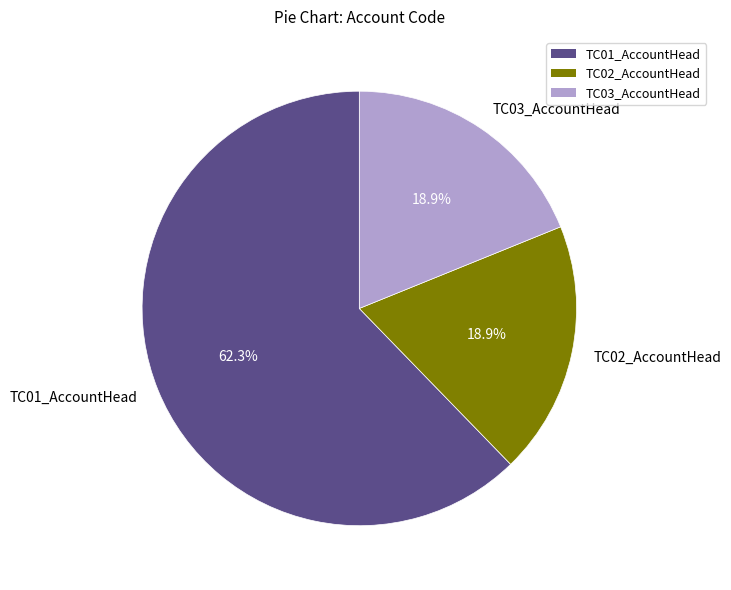

To the nearest percent, what is the difference between the largest and smallest slice percentages?

43%